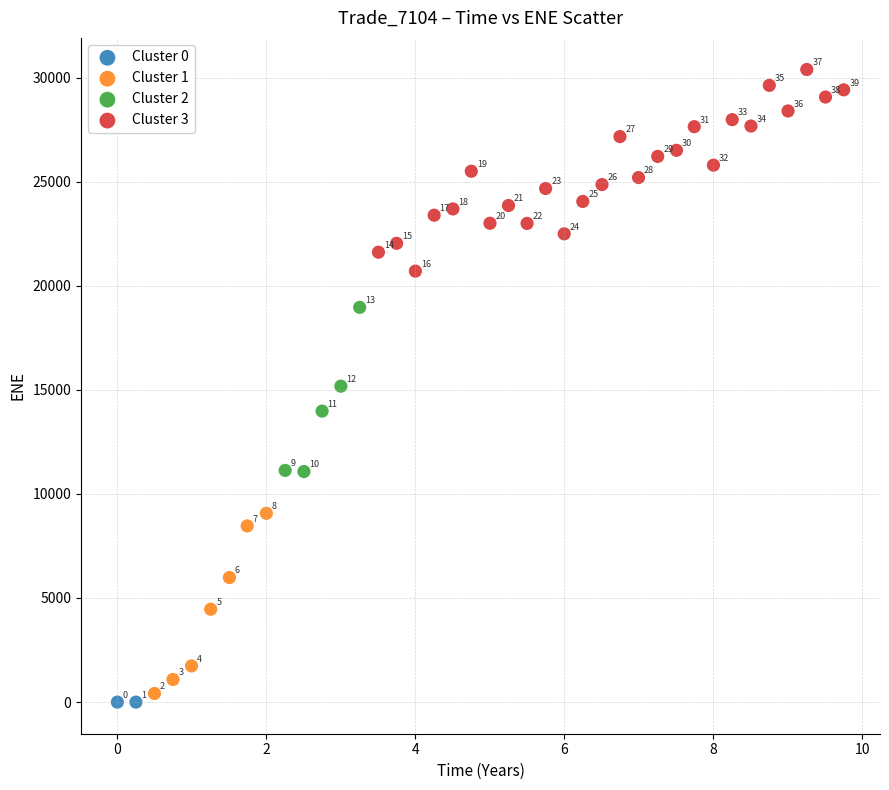

What are all the series names shown in the legend?

Cluster 0, Cluster 1, Cluster 2, Cluster 3